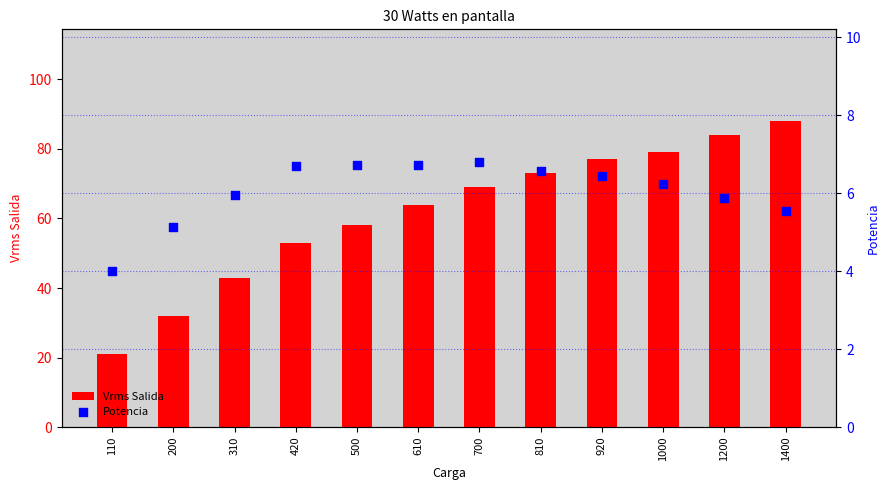

What are all the series names shown in the legend?

Vrms Salida, Potencia